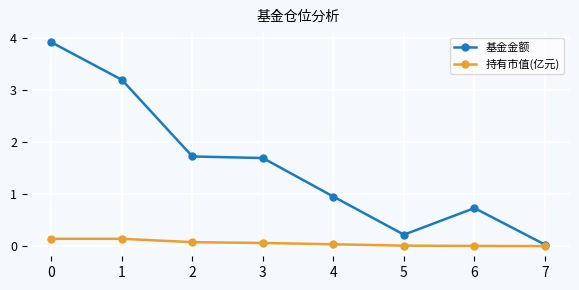

Is it true that 持有市值(亿元) equals 0.0 at 6?

True